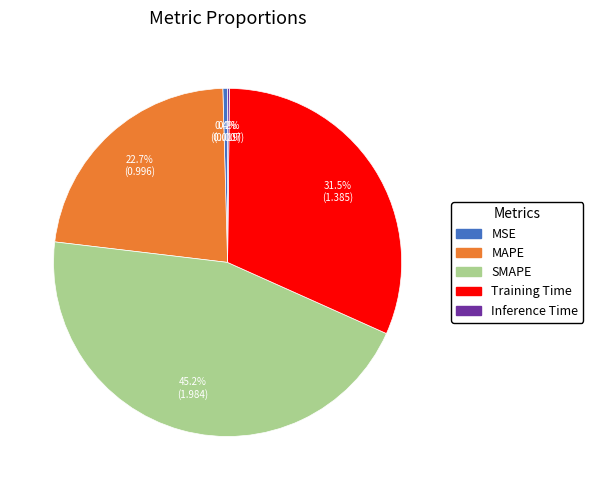

Which category has the biggest portion of the pie?

SMAPE